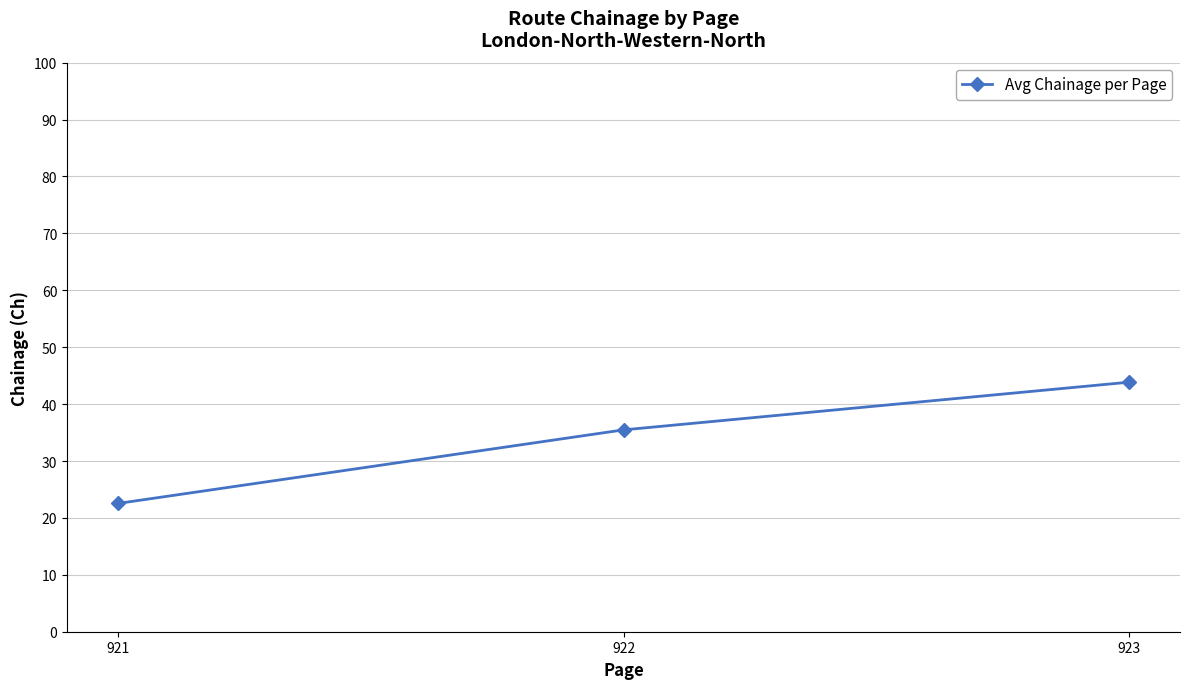

Count the number of values greater than 35.

2